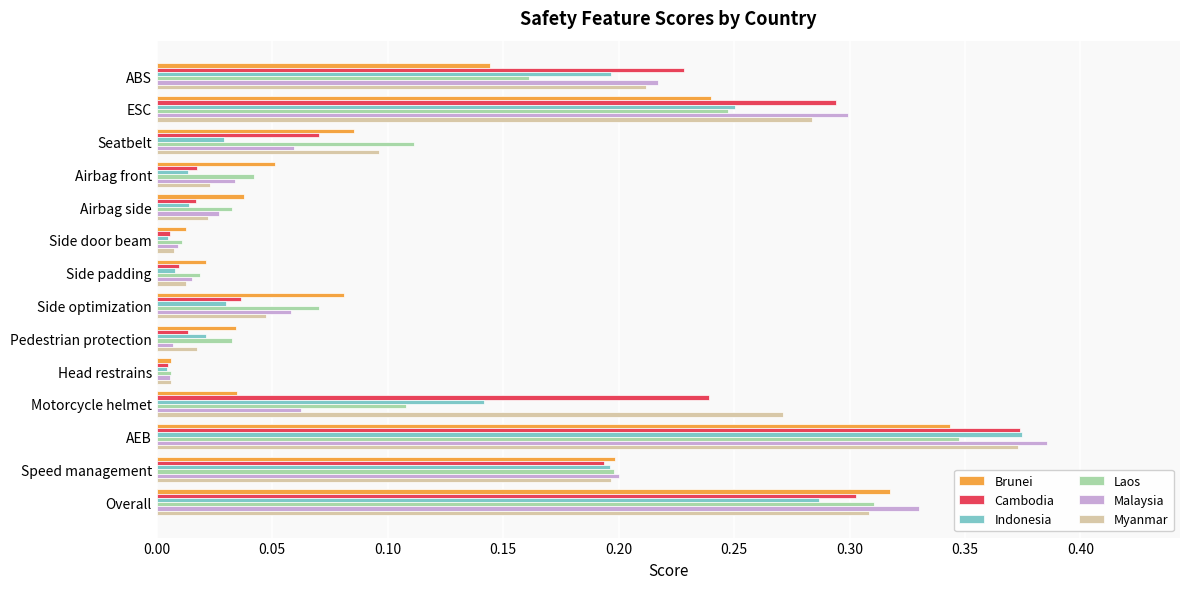

What is the sum of all Brunei values?

1.6